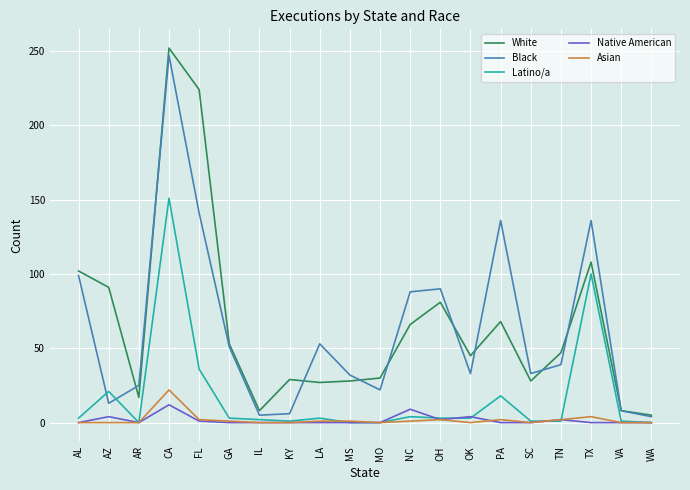

At which label does Latino/a reach its peak?

CA